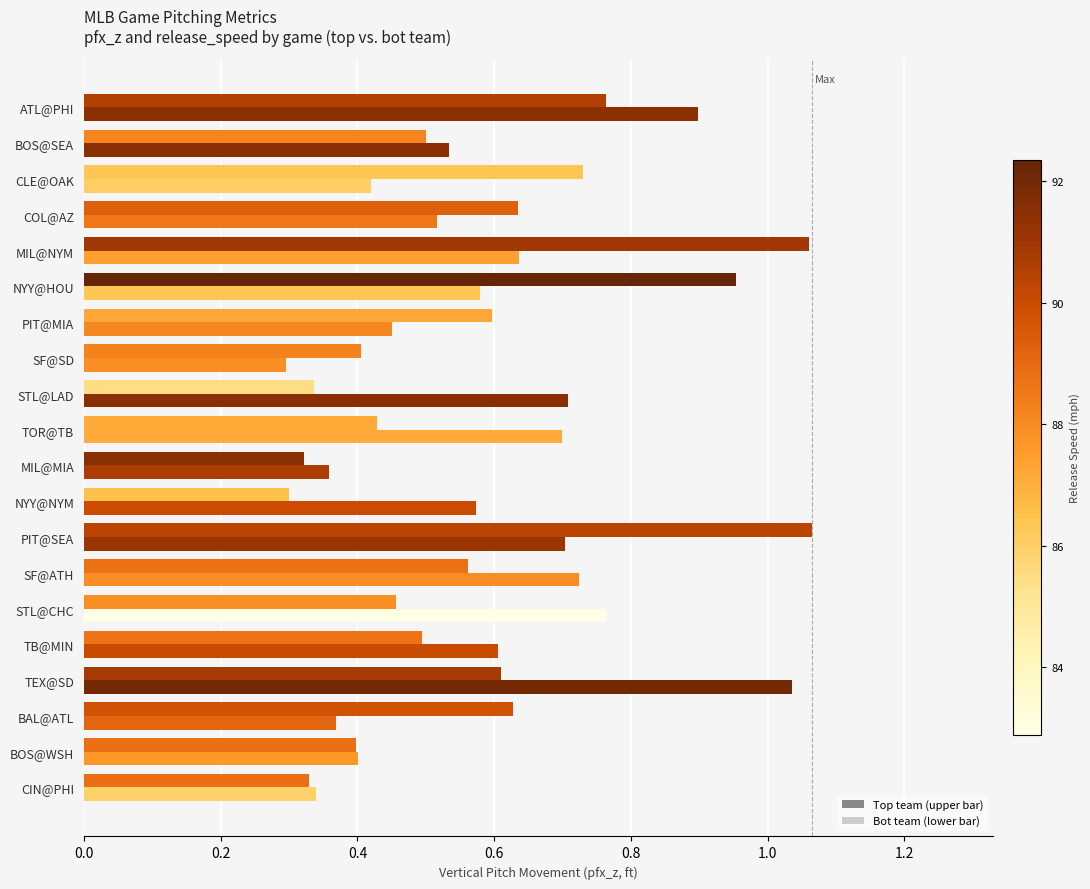

How many series are shown in this chart?

2